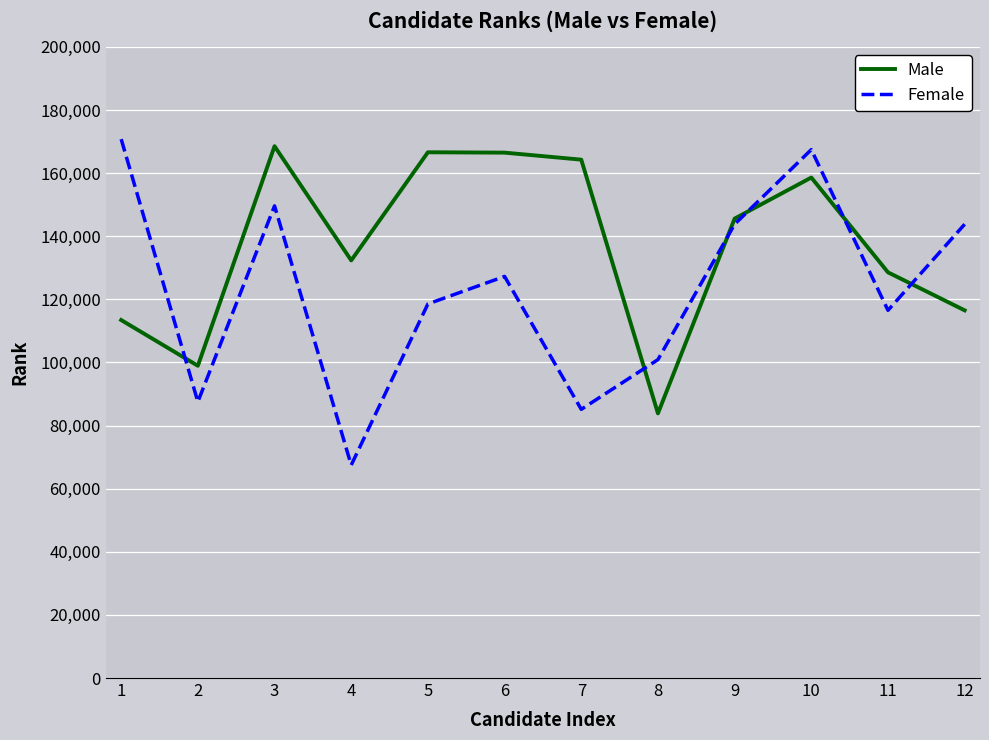

Where do Male and Female first cross each other?

1 and 2